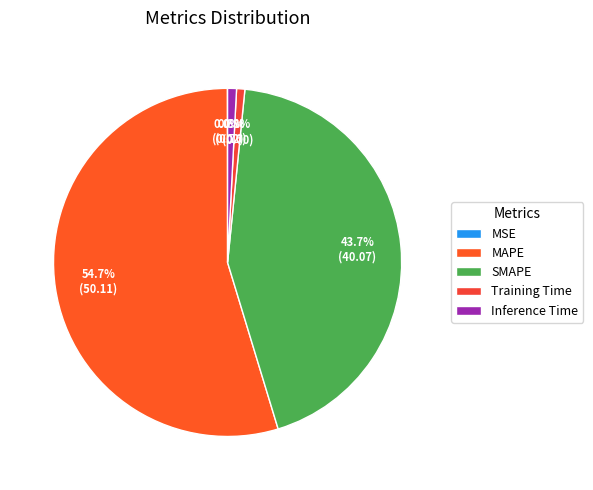

Does any single category account for the majority?

Yes